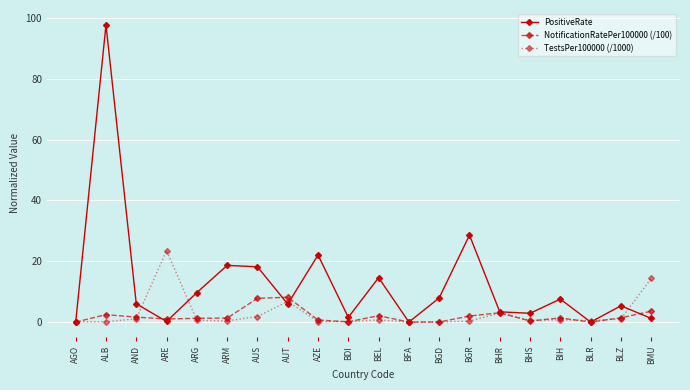

The NotificationRatePer100000 (/100) series shows 0.0 at BLR. True or false?

True